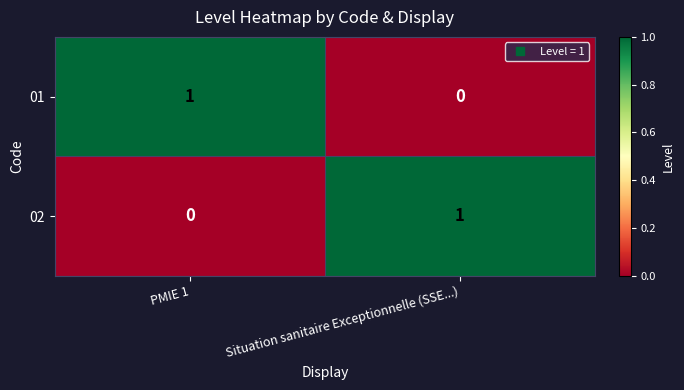

How many categories are shown in the chart?

2